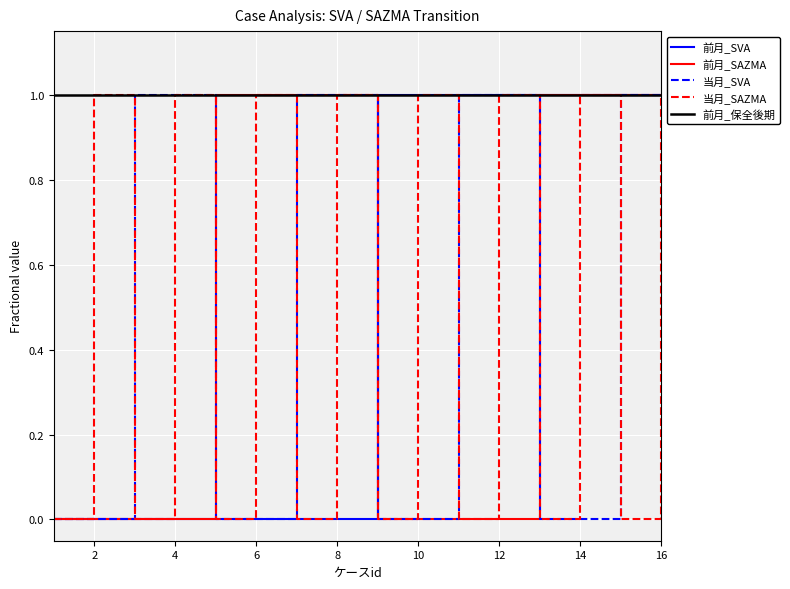

Which series has the largest total across all categories?

前月_保全後期